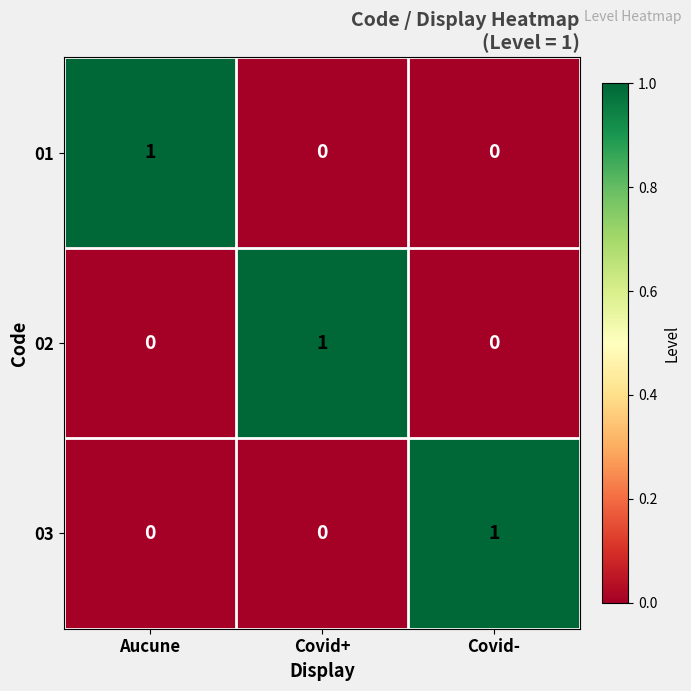

How many series are shown in this chart?

3